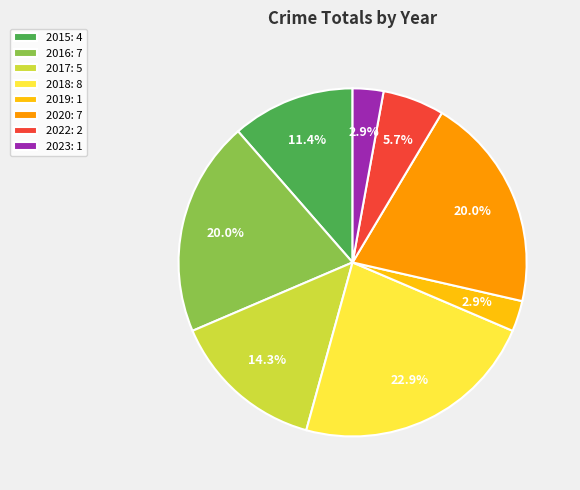

What is the ratio of the value at 2018: 8 to the value at 2022: 2?

4.0